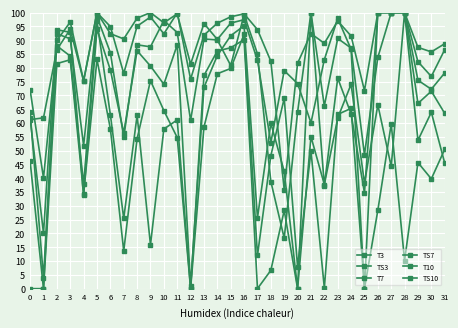

At which label does TS10 first exceed 74?

2